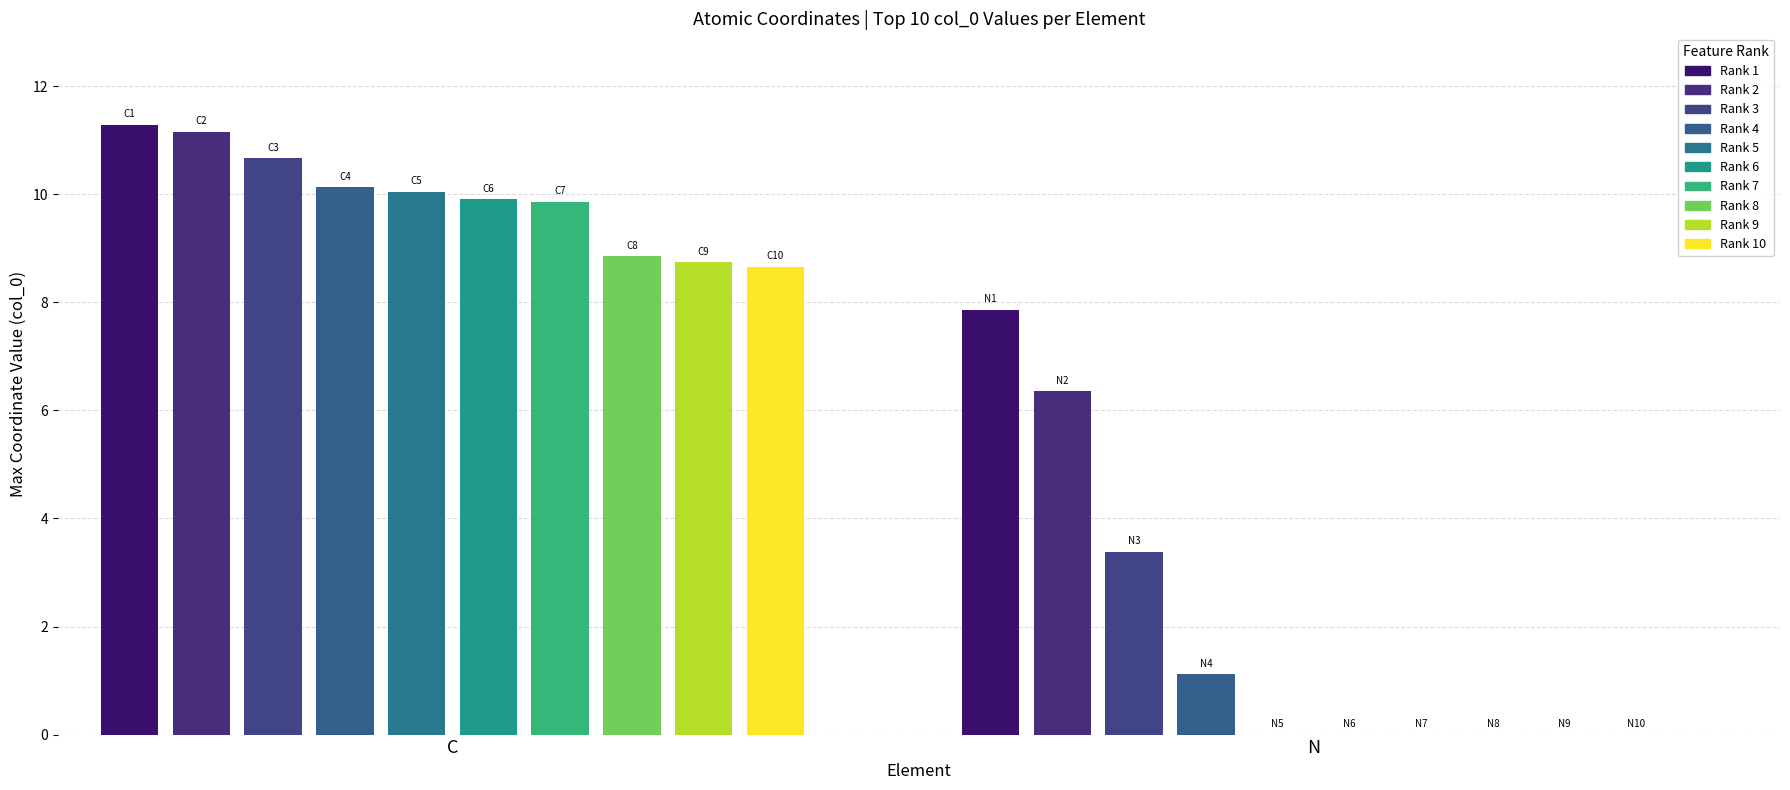

The col_0 series shows 19.7 at 29. True or false?

False